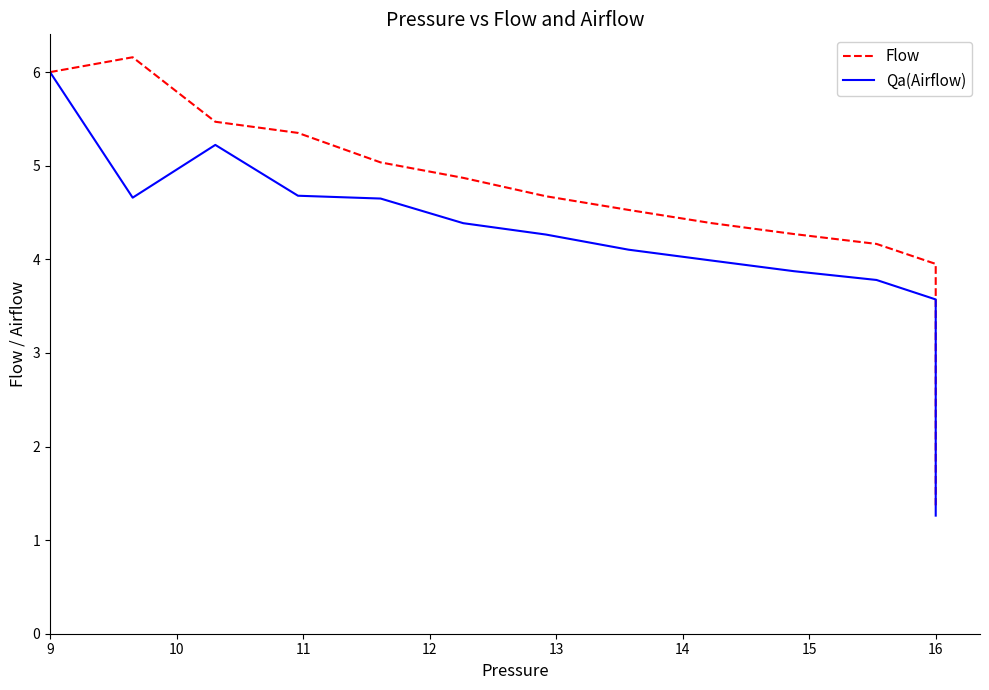

What is the sum of all Qa(Airflow) values?

69.9